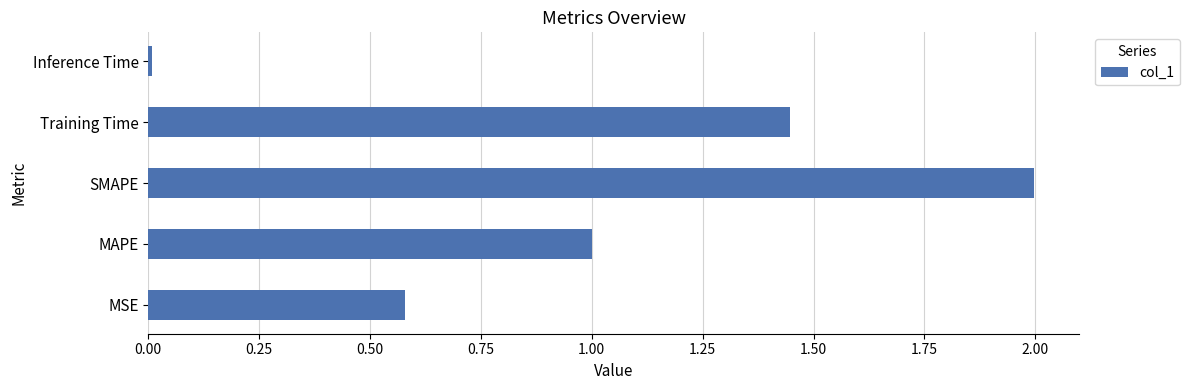

What is the change in value from MSE to Training Time?

+0.9